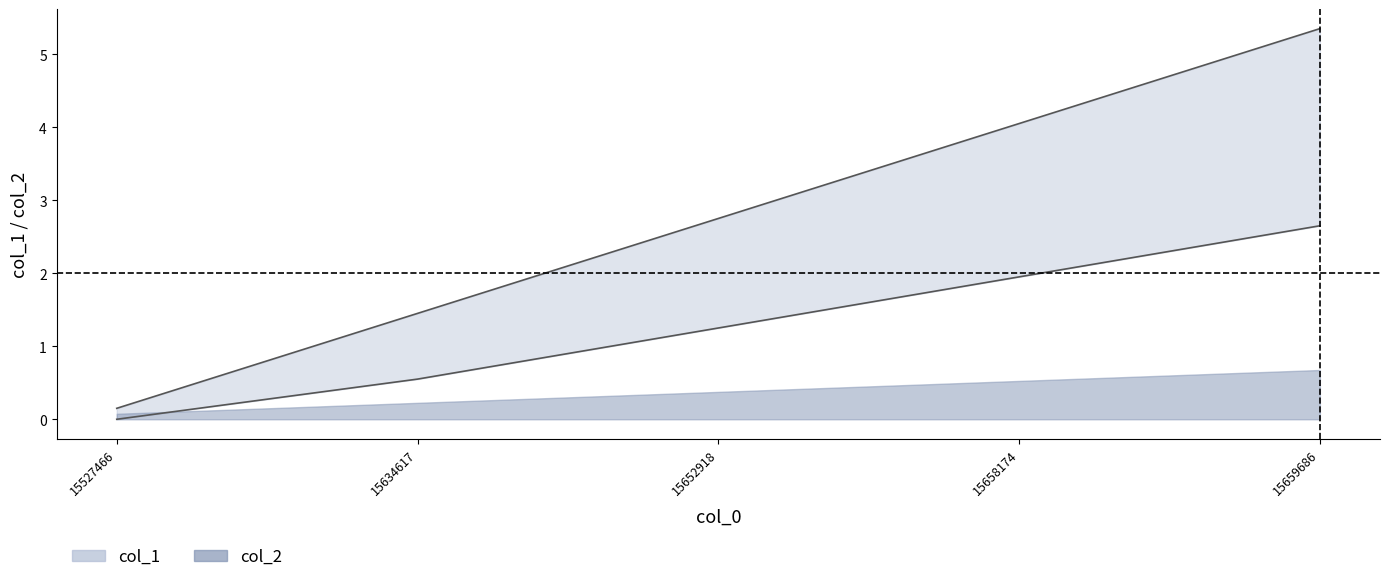

Is it true that the value at 15658174 is 4.0?

True